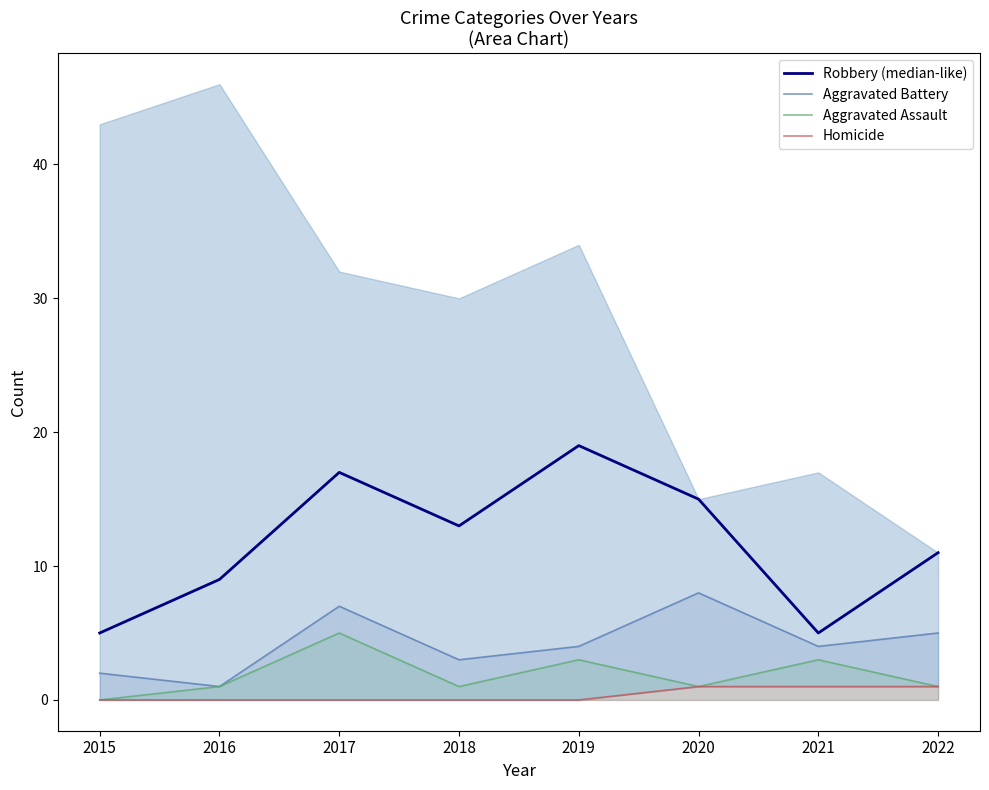

The Aggravated Battery series shows 2 at 2015. True or false?

True